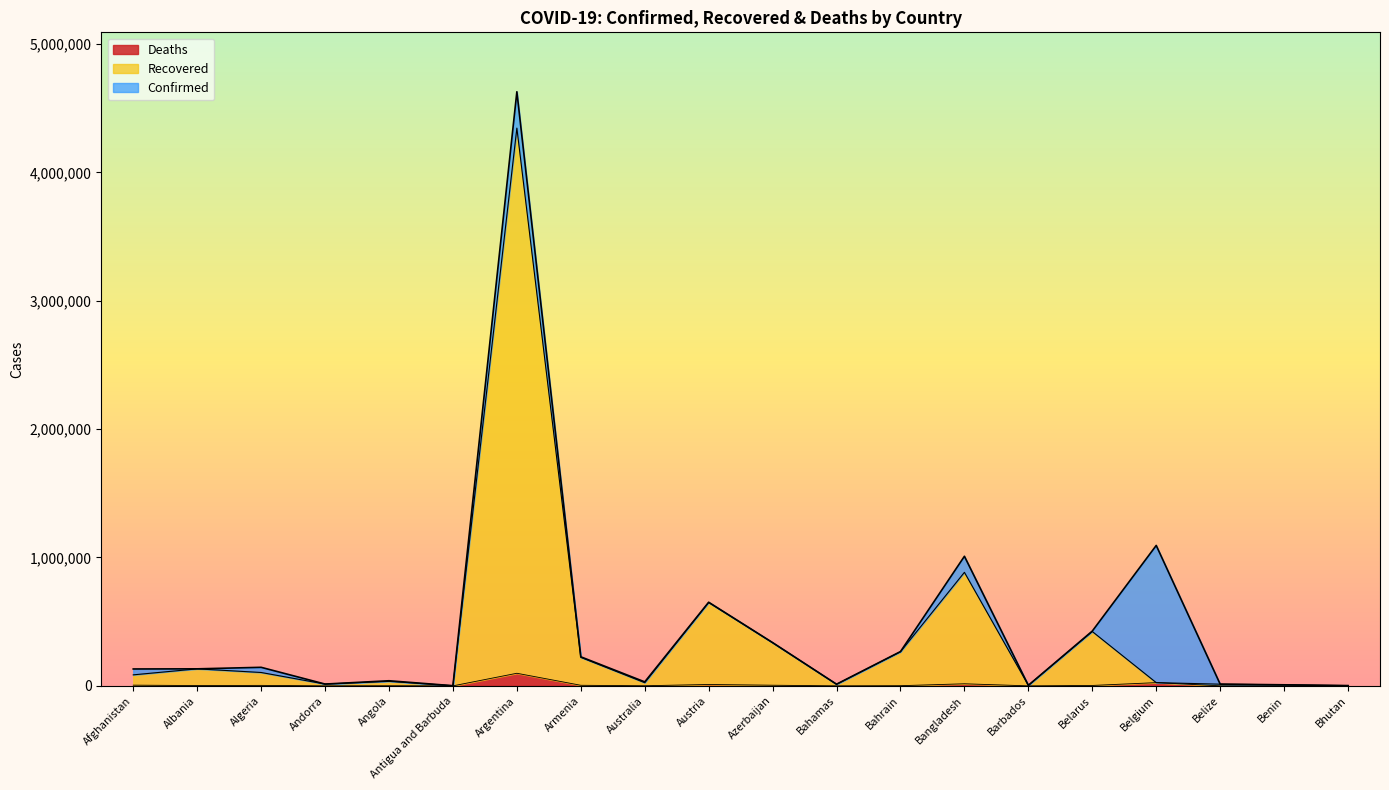

Count the number of data series in this chart.

3